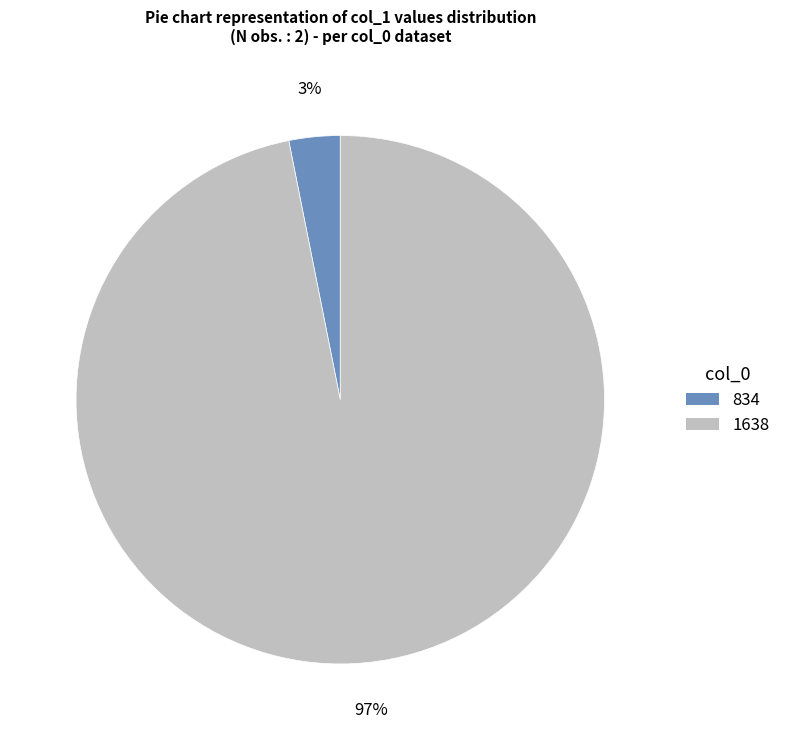

Which slice is the smallest?

834